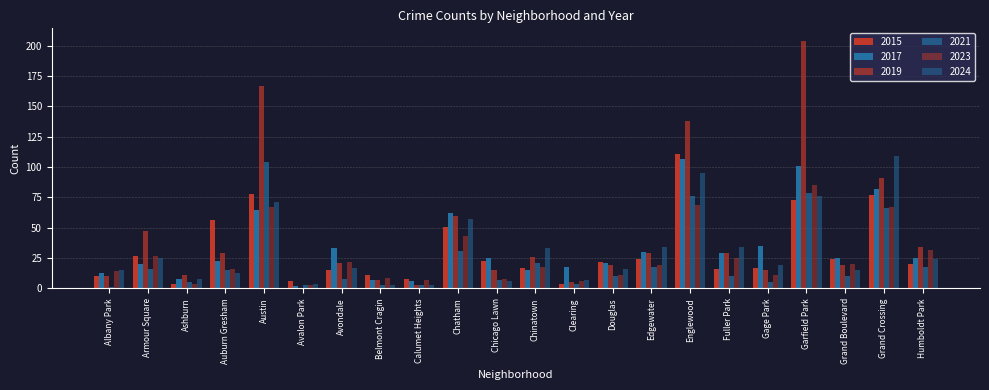

How many groups of bars are there?

22